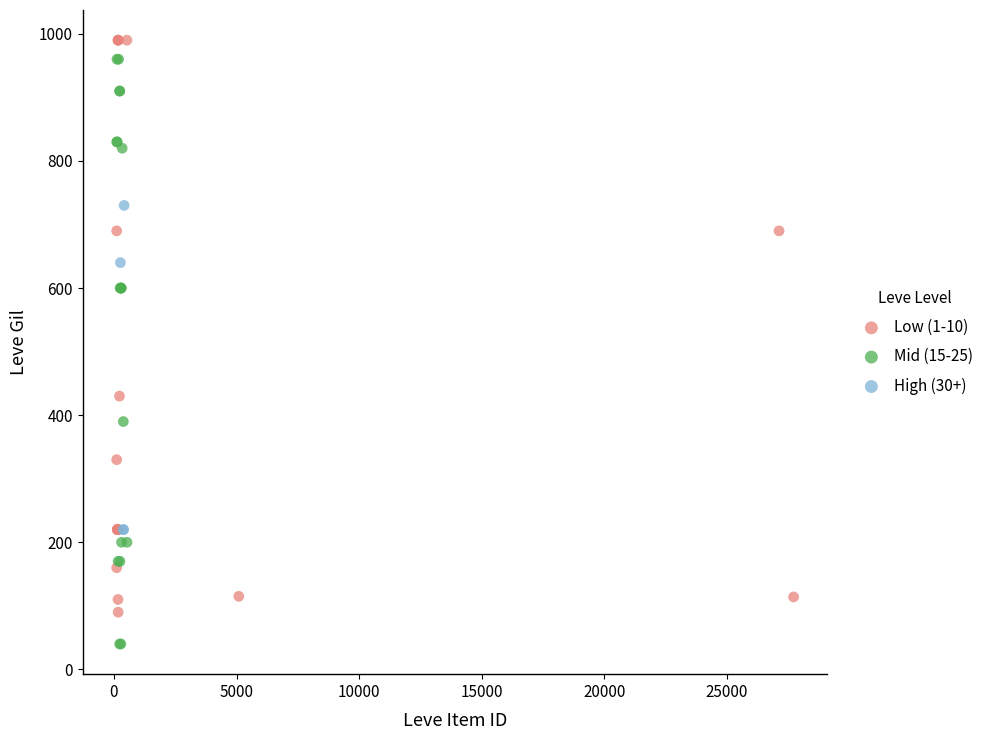

Which series reaches the minimum Y coordinate?

Mid (15-25)